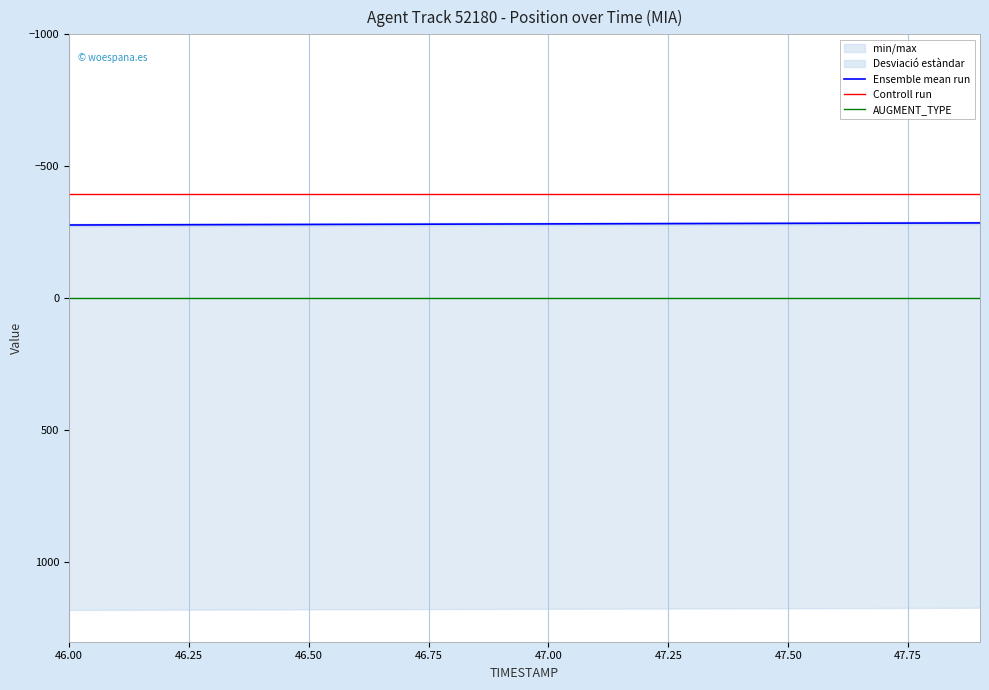

The Controll run series shows -395.8 at 46.00. True or false?

True